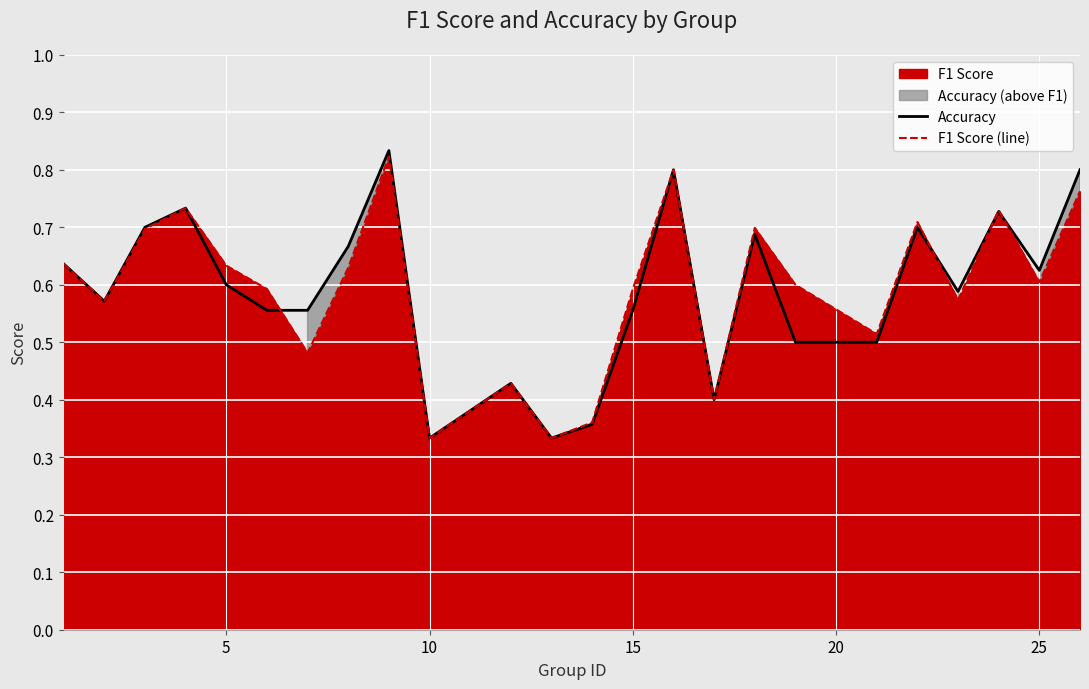

True or false: Accuracy has a value of 0.1 at 18.

False